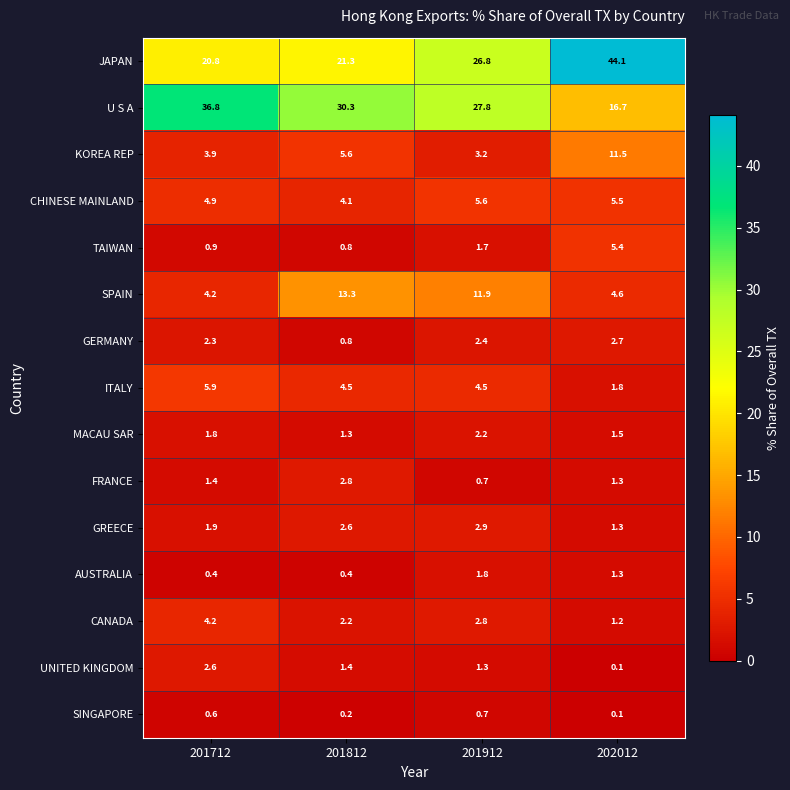

What is the smallest value displayed?

0.1